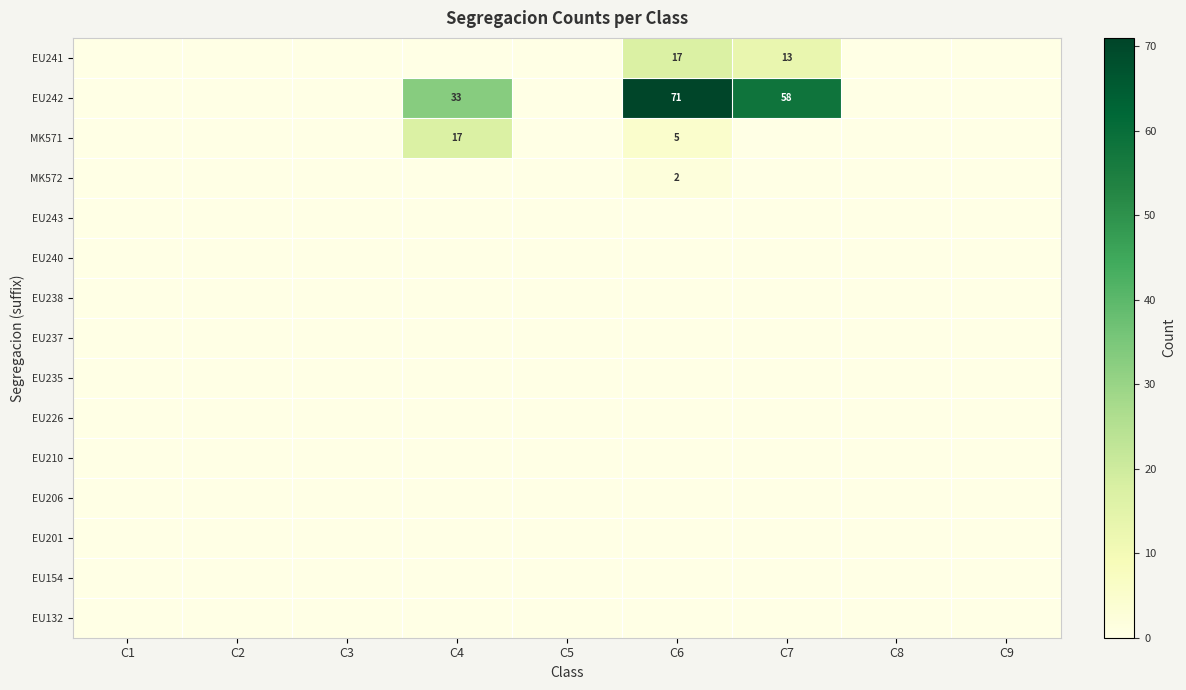

At C3, list the series in order from largest to smallest.

EU241, EU242, MK571, MK572, EU243, EU240, EU238, EU237, EU235, EU226, EU210, EU206, EU201, EU154, EU132